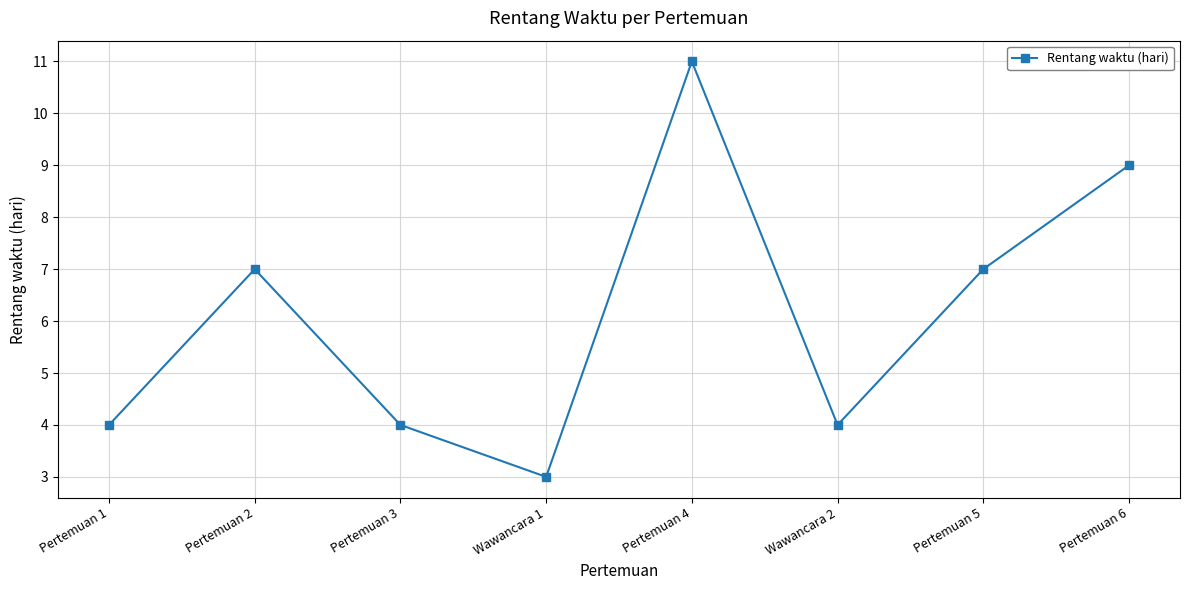

What is the sum of all values?

49